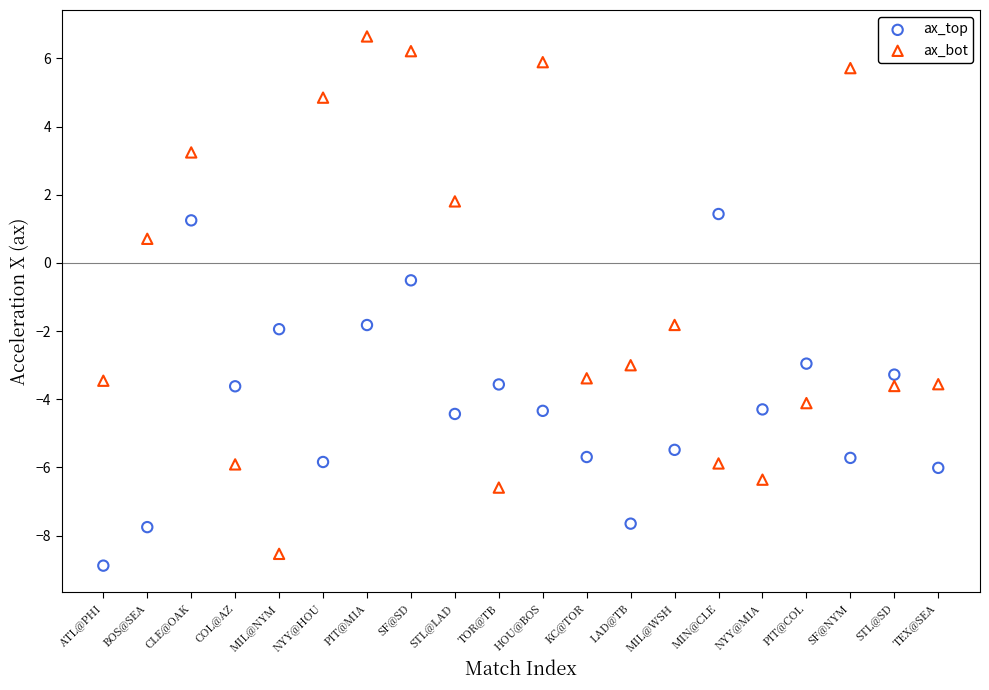

Which series has the widest spread of Y values?

ax_bot